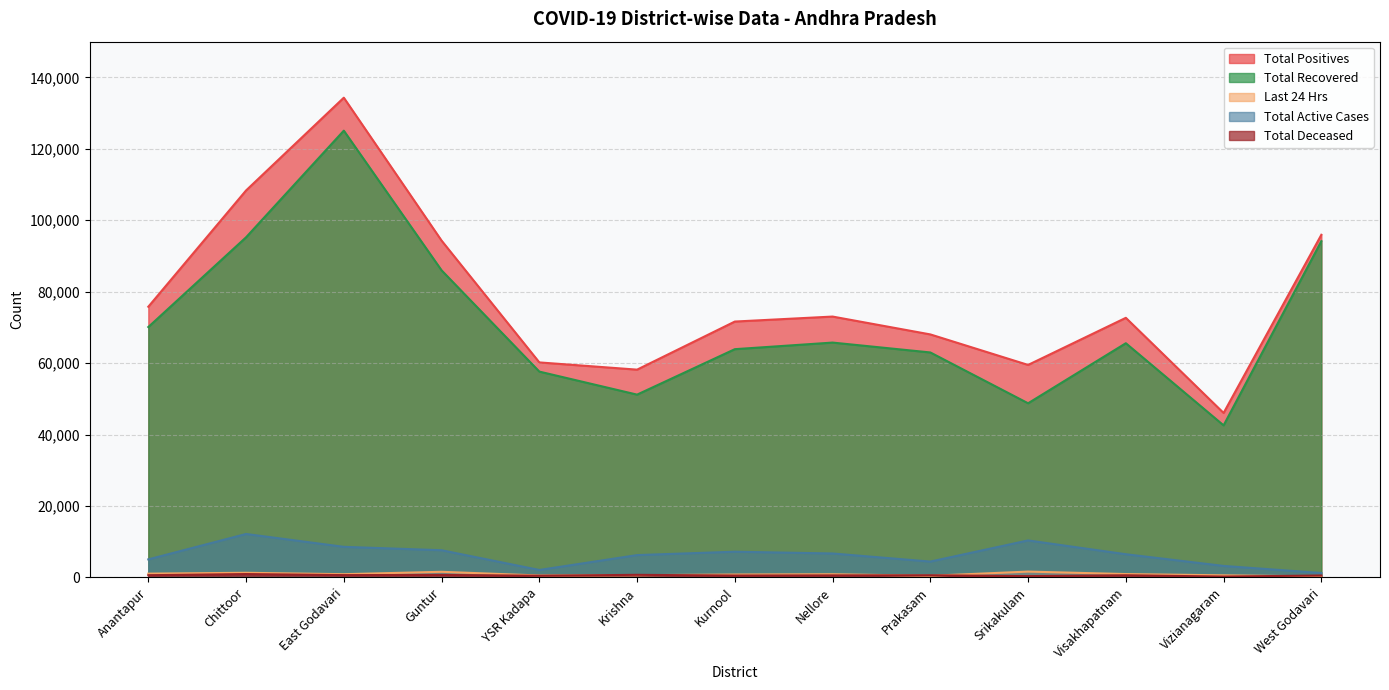

At which category does the chart reach its peak across all series?

East Godavari